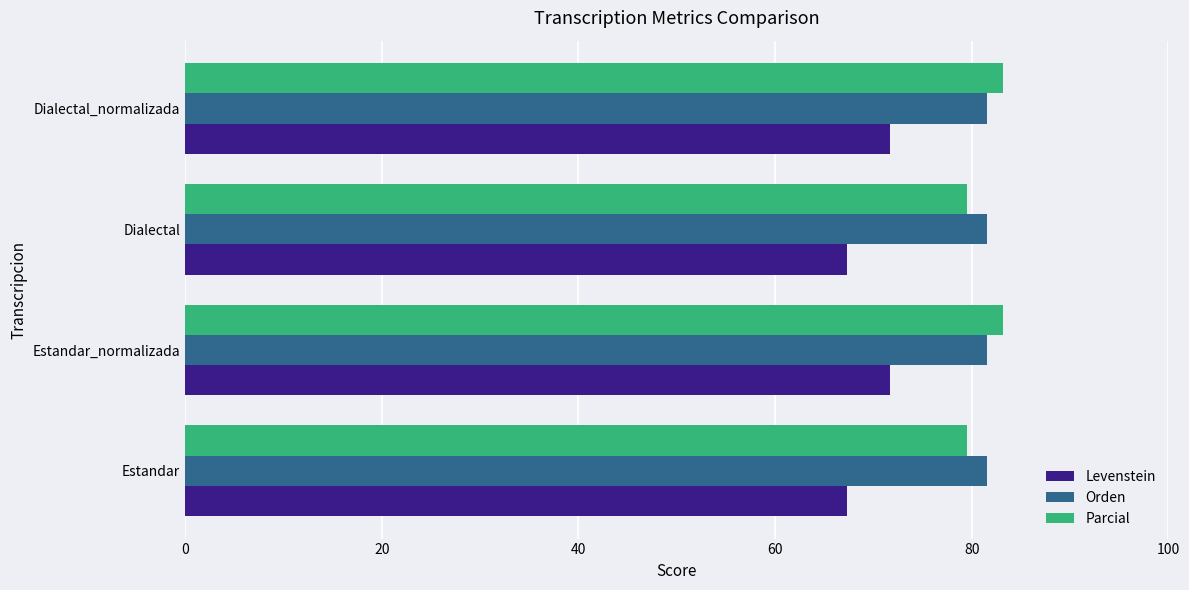

How many values in the Parcial series exceed 83?

2